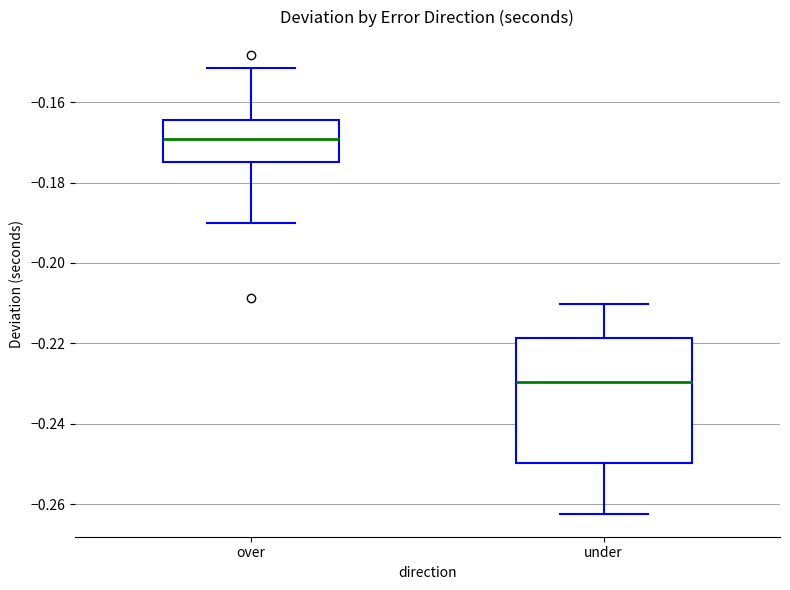

Where does the median line of the box for under sit on the y-axis? The values are not printed on the chart, so give them approximately, as read against the axis.

-0.230